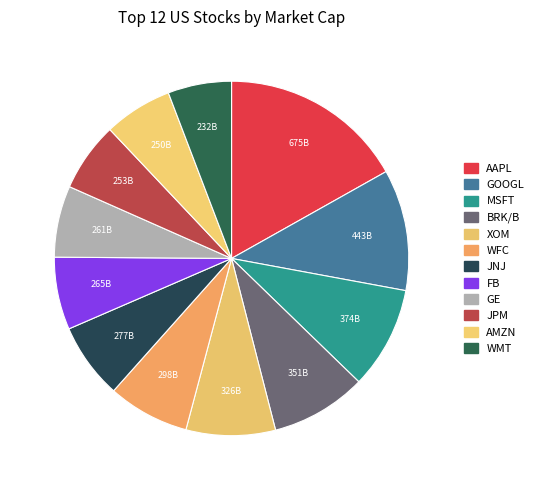

Count the number of slices in the pie.

12